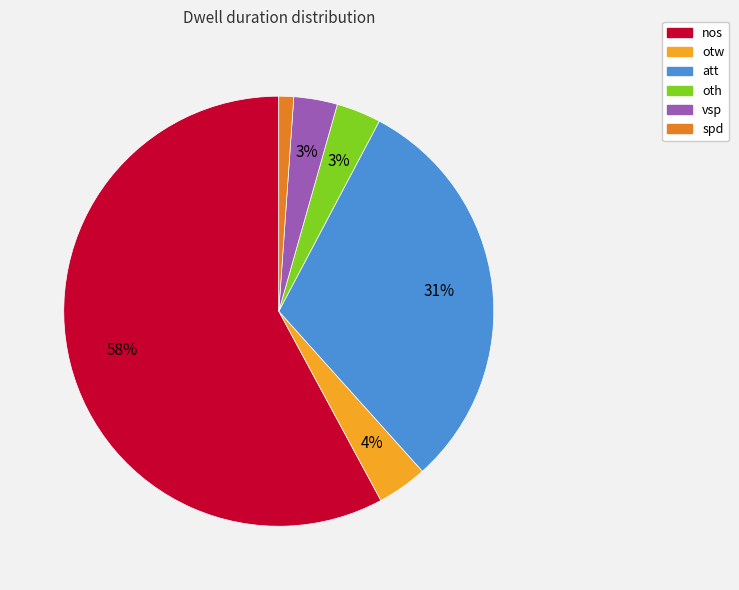

To the nearest percent, what is the average slice percentage?

17%